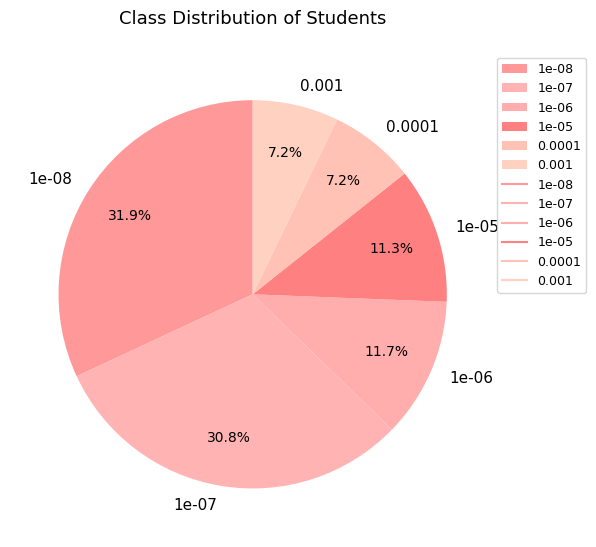

Does 0.001 represent more than half of the total?

No